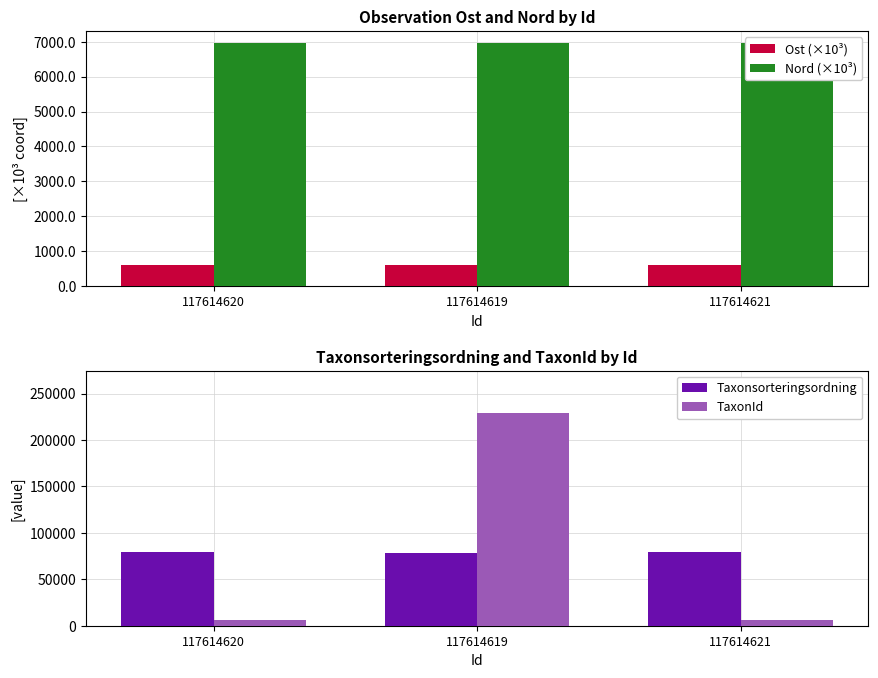

Reading right to left, transcribe all the data shown in this chart.

Ost (×10³): 117614621=606.2	117614619=606.3	117614620=606.2
Nord (×10³): 117614621=6958.0	117614619=6957.8	117614620=6957.8
Taxonsorteringsordning: 117614621=79563.0	117614619=78219.0	117614620=79563.0
TaxonId: 117614621=6458.0	117614619=228912.0	117614620=6458.0